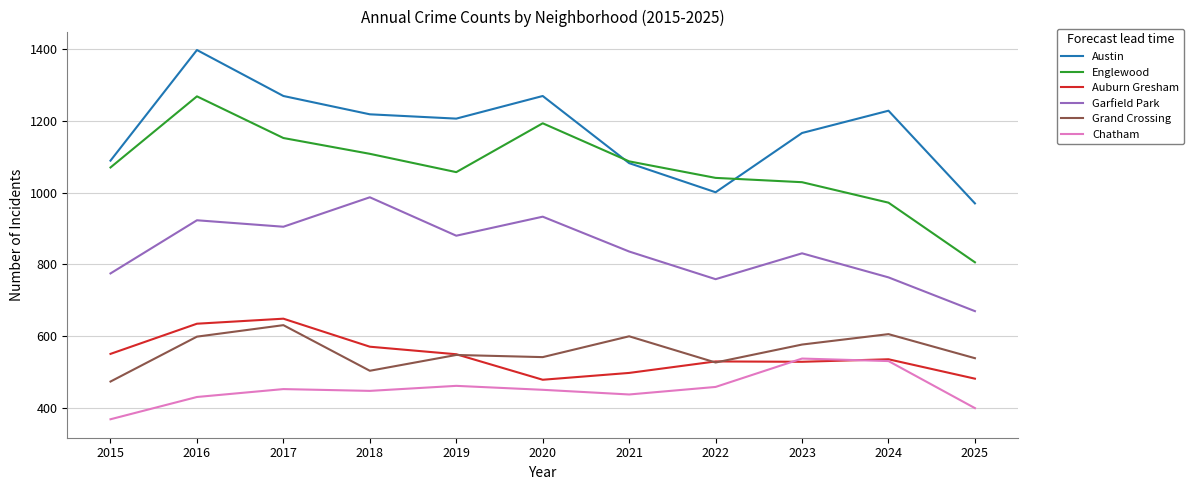

The Auburn Gresham series shows 963 at 2015. True or false?

False